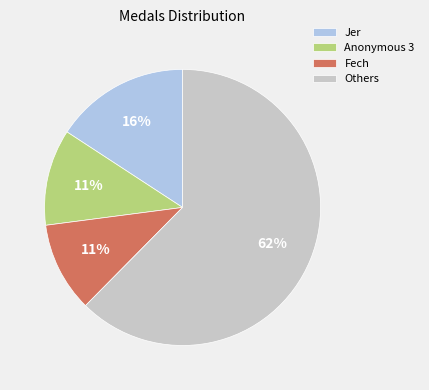

To the nearest percent, what is the average slice percentage?

25%